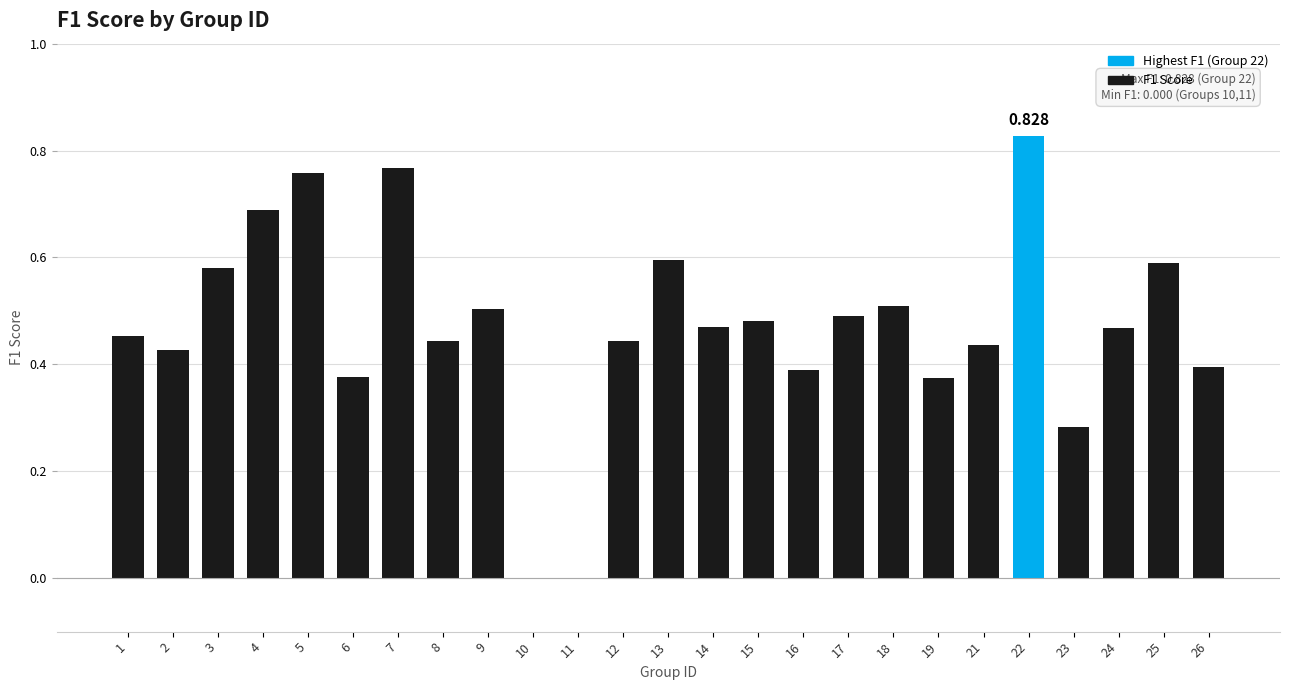

Are the bars horizontal?

No